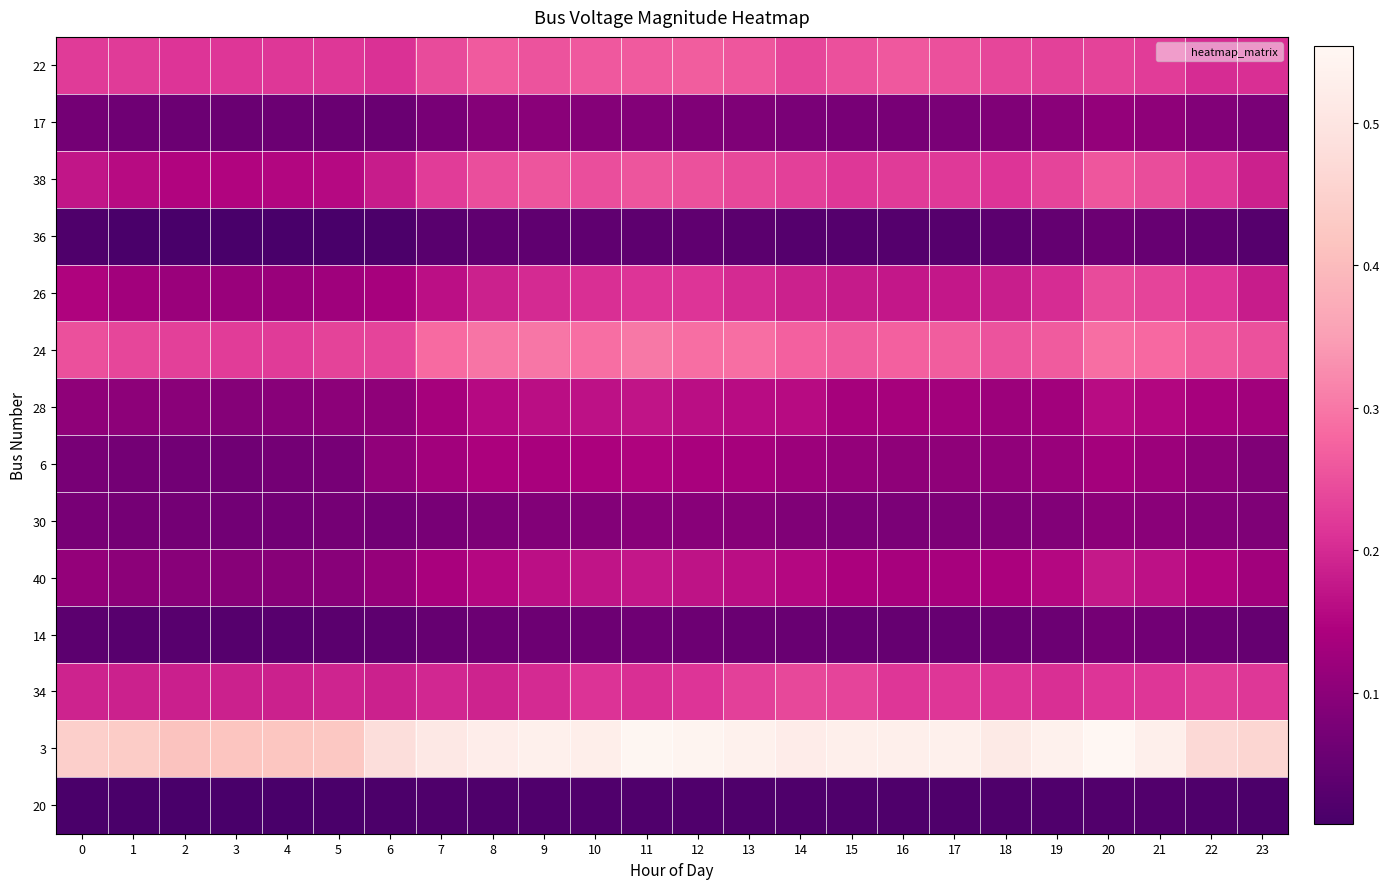

Reading left to right, what are all the values shown in this chart?

22: 0=0.2	1=0.2	2=0.2	3=0.2	4=0.2	5=0.2	6=0.2	7=0.2	8=0.3	9=0.3	10=0.3	11=0.3	12=0.3	13=0.3	14=0.2	15=0.3	16=0.3	17=0.2	18=0.2	19=0.2	20=0.2	21=0.2	22=0.2	23=0.2
17: 0=0.1	1=0.1	2=0.1	3=0.1	4=0.1	5=0.1	6=0.1	7=0.1	8=0.1	9=0.1	10=0.1	11=0.1	12=0.1	13=0.1	14=0.1	15=0.1	16=0.1	17=0.1	18=0.1	19=0.1	20=0.1	21=0.1	22=0.1	23=0.1
38: 0=0.2	1=0.2	2=0.1	3=0.2	4=0.2	5=0.2	6=0.2	7=0.2	8=0.2	9=0.3	10=0.2	11=0.3	12=0.3	13=0.2	14=0.2	15=0.2	16=0.2	17=0.2	18=0.2	19=0.2	20=0.3	21=0.2	22=0.2	23=0.2
36: 0=0.0	1=0.0	2=0.0	3=0.0	4=0.0	5=0.0	6=0.0	7=0.0	8=0.0	9=0.0	10=0.0	11=0.0	12=0.0	13=0.0	14=0.0	15=0.0	16=0.0	17=0.0	18=0.0	19=0.0	20=0.1	21=0.1	22=0.0	23=0.0
26: 0=0.1	1=0.1	2=0.1	3=0.1	4=0.1	5=0.1	6=0.1	7=0.2	8=0.2	9=0.2	10=0.2	11=0.2	12=0.2	13=0.2	14=0.2	15=0.2	16=0.2	17=0.2	18=0.2	19=0.2	20=0.2	21=0.2	22=0.2	23=0.2
24: 0=0.2	1=0.2	2=0.2	3=0.2	4=0.2	5=0.2	6=0.2	7=0.3	8=0.3	9=0.3	10=0.3	11=0.3	12=0.3	13=0.3	14=0.3	15=0.3	16=0.3	17=0.3	18=0.3	19=0.3	20=0.3	21=0.3	22=0.3	23=0.3
28: 0=0.1	1=0.1	2=0.1	3=0.1	4=0.1	5=0.1	6=0.1	7=0.1	8=0.2	9=0.2	10=0.2	11=0.2	12=0.2	13=0.2	14=0.2	15=0.1	16=0.1	17=0.1	18=0.1	19=0.1	20=0.2	21=0.2	22=0.1	23=0.1
6: 0=0.1	1=0.1	2=0.1	3=0.1	4=0.1	5=0.1	6=0.1	7=0.1	8=0.1	9=0.1	10=0.1	11=0.1	12=0.1	13=0.1	14=0.1	15=0.1	16=0.1	17=0.1	18=0.1	19=0.1	20=0.1	21=0.1	22=0.1	23=0.1
30: 0=0.1	1=0.1	2=0.1	3=0.1	4=0.1	5=0.1	6=0.1	7=0.1	8=0.1	9=0.1	10=0.1	11=0.1	12=0.1	13=0.1	14=0.1	15=0.1	16=0.1	17=0.1	18=0.1	19=0.1	20=0.1	21=0.1	22=0.1	23=0.1
40: 0=0.1	1=0.1	2=0.1	3=0.1	4=0.1	5=0.1	6=0.1	7=0.1	8=0.2	9=0.2	10=0.2	11=0.2	12=0.2	13=0.2	14=0.2	15=0.1	16=0.1	17=0.1	18=0.1	19=0.2	20=0.2	21=0.2	22=0.2	23=0.1
14: 0=0.0	1=0.0	2=0.0	3=0.0	4=0.0	5=0.0	6=0.0	7=0.0	8=0.1	9=0.1	10=0.1	11=0.1	12=0.1	13=0.1	14=0.1	15=0.1	16=0.0	17=0.1	18=0.1	19=0.1	20=0.1	21=0.1	22=0.1	23=0.0
34: 0=0.2	1=0.2	2=0.2	3=0.2	4=0.2	5=0.2	6=0.2	7=0.2	8=0.2	9=0.2	10=0.2	11=0.2	12=0.2	13=0.2	14=0.2	15=0.2	16=0.2	17=0.2	18=0.2	19=0.2	20=0.2	21=0.2	22=0.2	23=0.2
3: 0=0.4	1=0.4	2=0.4	3=0.4	4=0.4	5=0.4	6=0.5	7=0.5	8=0.5	9=0.5	10=0.5	11=0.5	12=0.5	13=0.5	14=0.5	15=0.5	16=0.5	17=0.5	18=0.5	19=0.5	20=0.6	21=0.5	22=0.5	23=0.5
20: 0=0.0	1=0.0	2=0.0	3=0.0	4=0.0	5=0.0	6=0.0	7=0.0	8=0.0	9=0.0	10=0.0	11=0.0	12=0.0	13=0.0	14=0.0	15=0.0	16=0.0	17=0.0	18=0.0	19=0.0	20=0.0	21=0.0	22=0.0	23=0.0